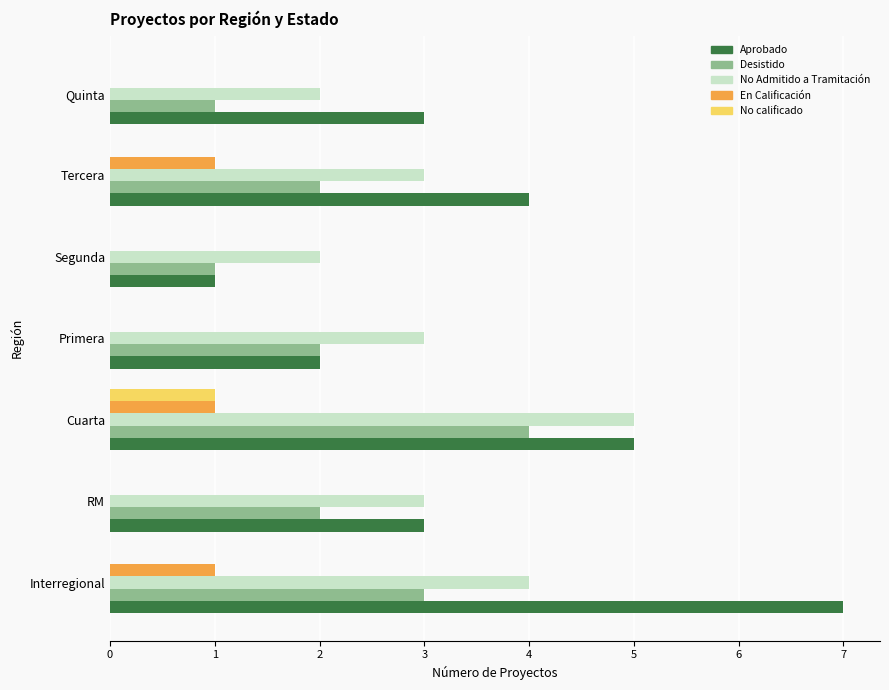

The Aprobado series shows 7 at Interregional. True or false?

True